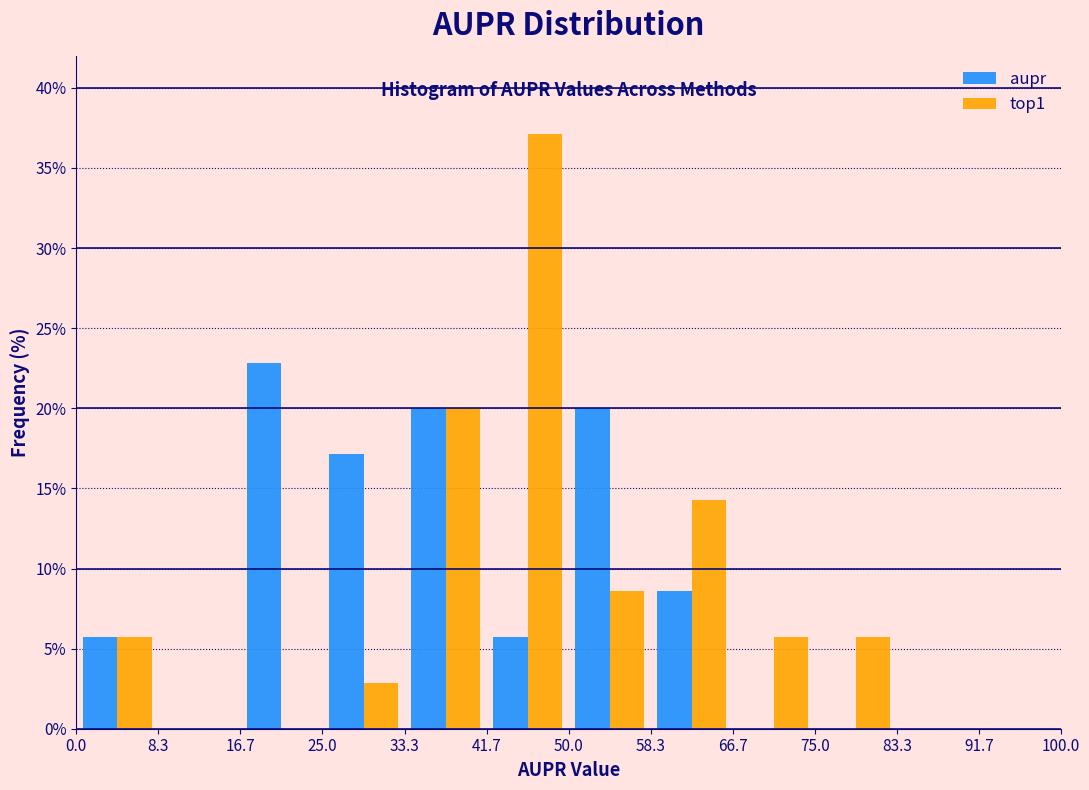

In the top1 series, which range on the x-axis has the tallest bar?

41.7 to 50.0